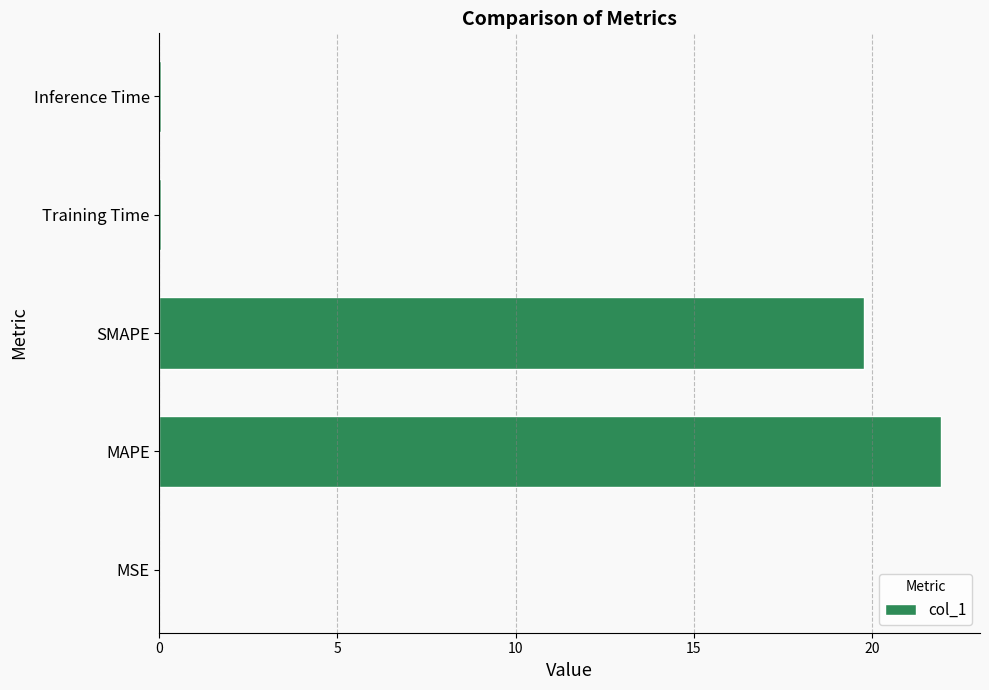

What is the sum of all values?

41.8